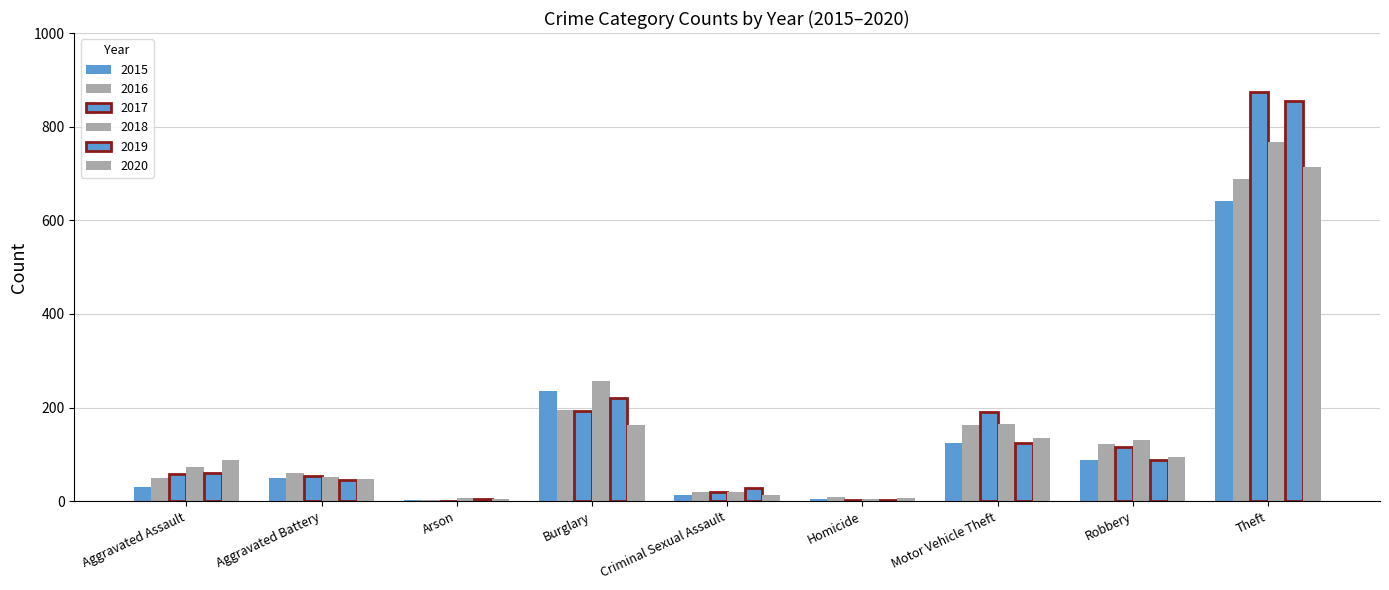

Are the bars horizontal?

No